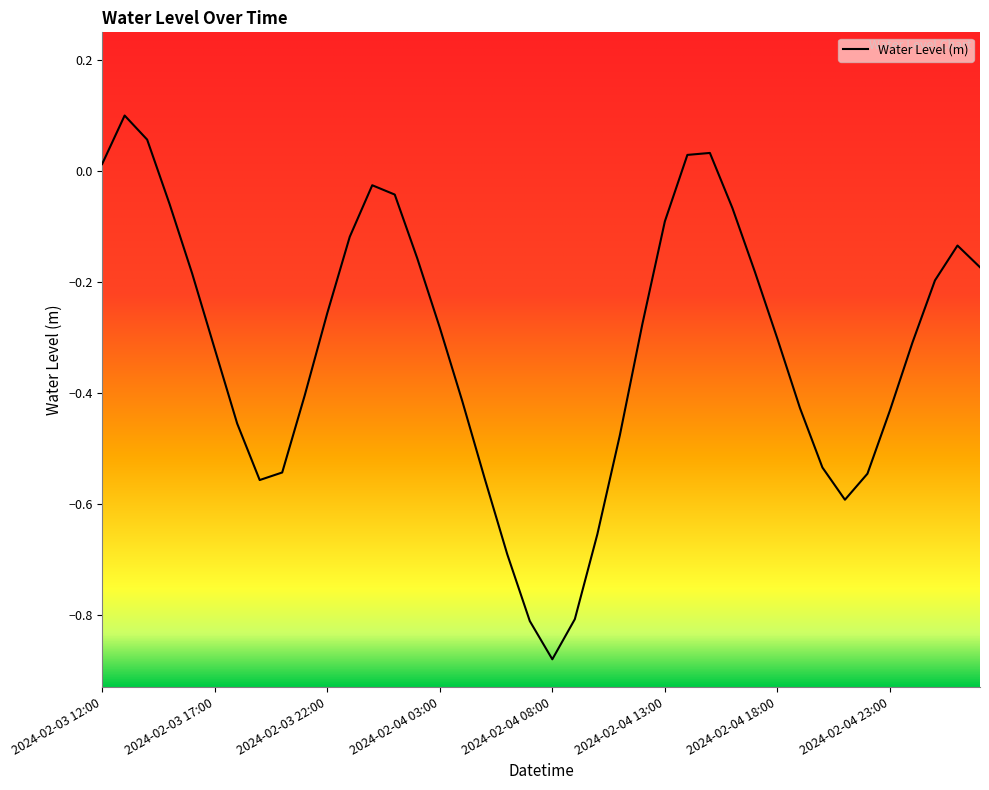

Is this an area chart (filled region under the line)?

No